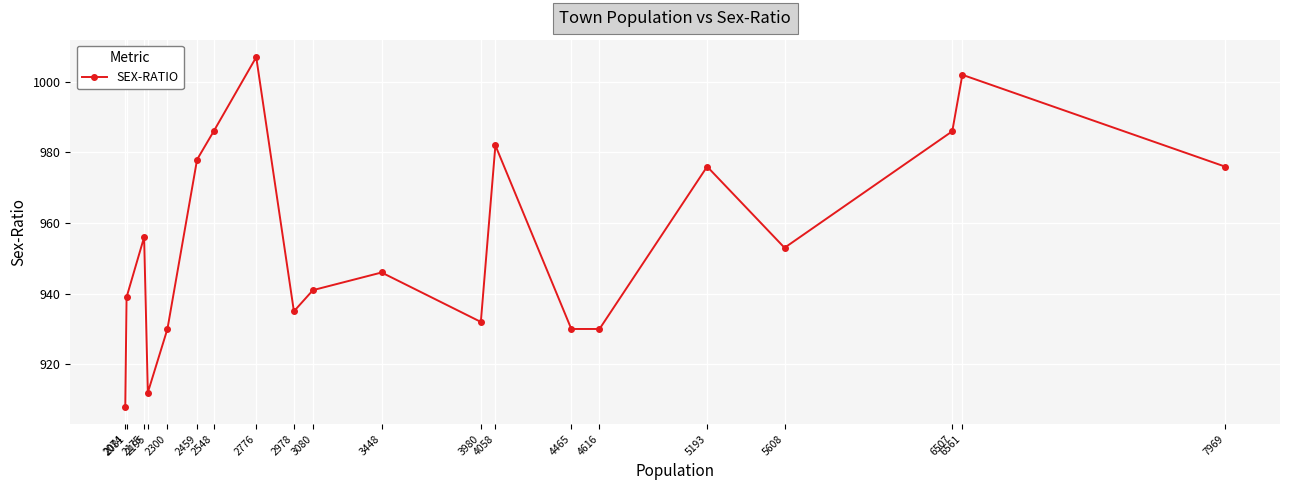

How many data points does each series have?

20